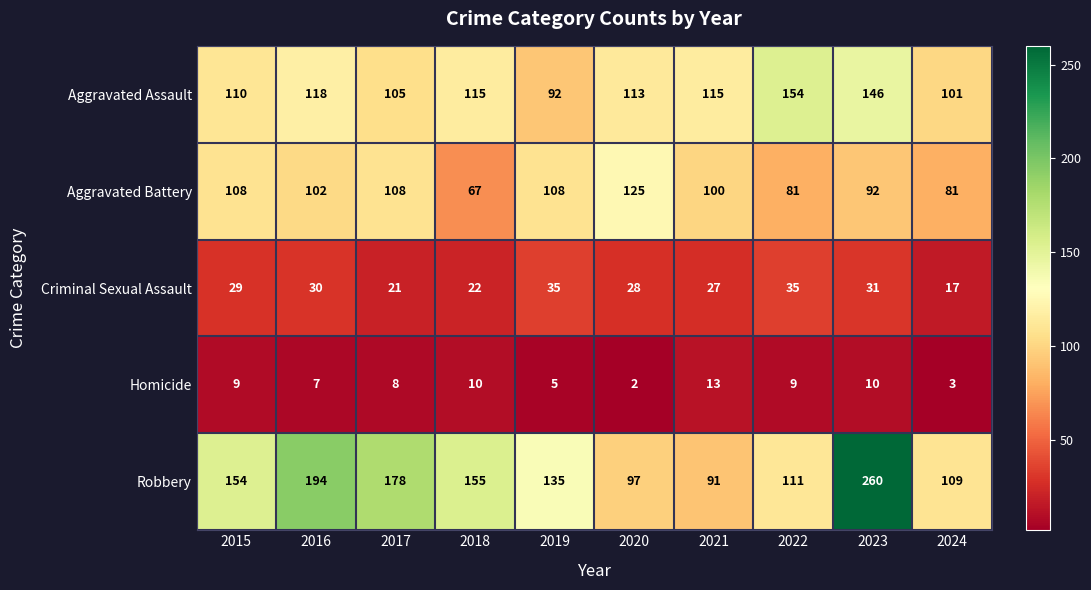

The Homicide series shows 4 at 2022. True or false?

False